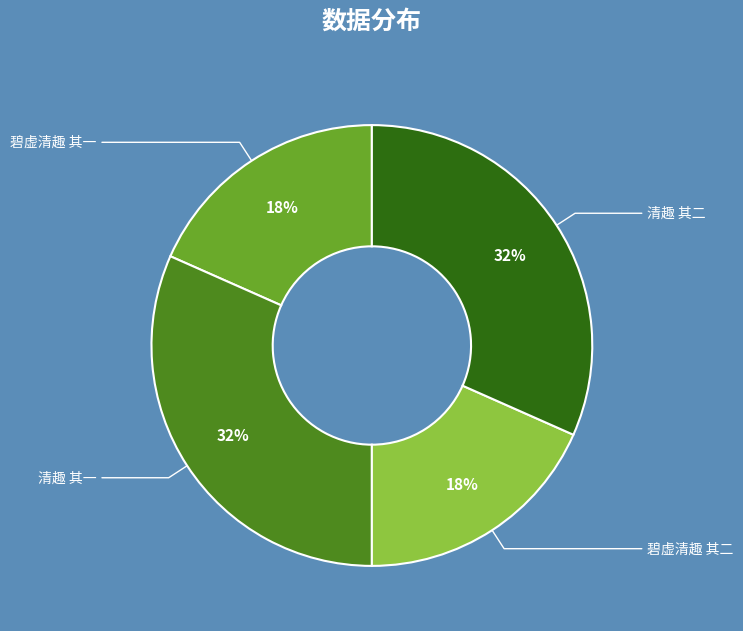

What percentage is the 碧虚清趣 其一 slice, to the nearest percent?

18%